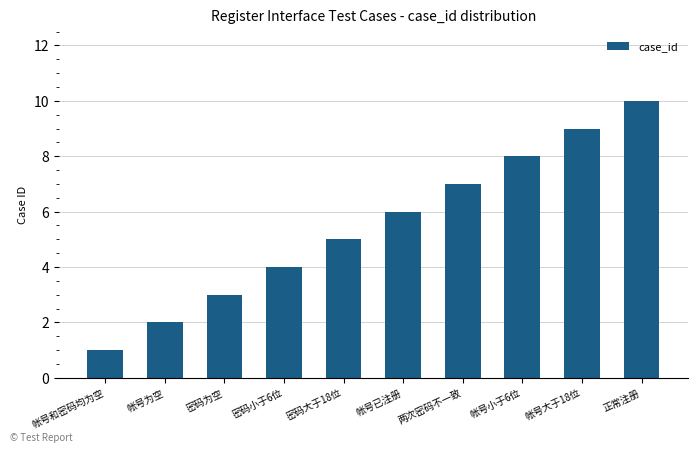

List the labels in order of value, largest first.

正常注册, 帐号大于18位, 帐号小于6位, 两次密码不一致, 帐号已注册, 密码大于18位, 密码小于6位, 密码为空, 帐号为空, 帐号和密码均为空